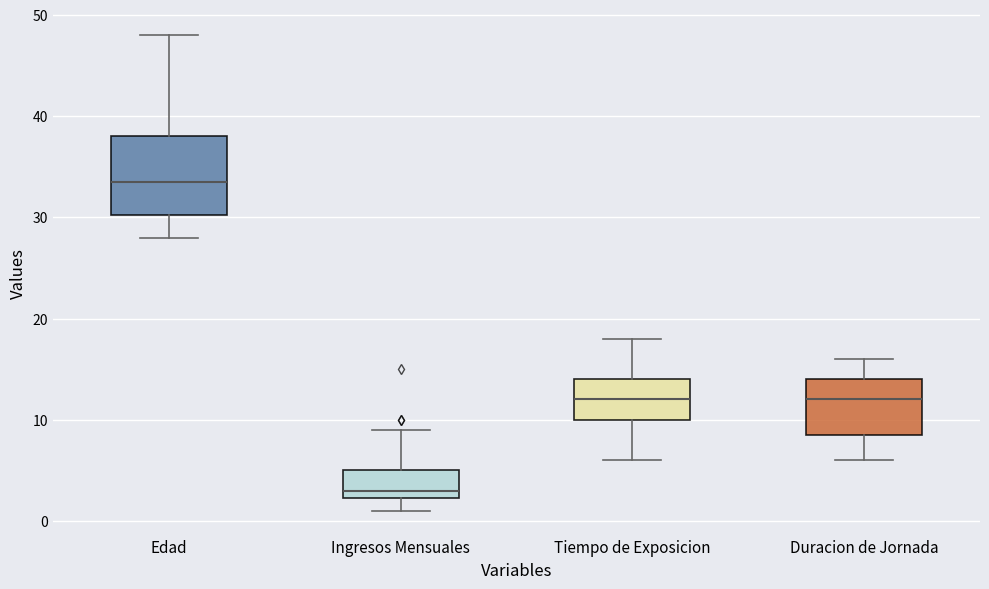

Reading left to right, read every box against the y-axis: the position of its median line, the range the box covers, and the ends of its whiskers. The values are not printed on the chart, so give them approximately, as read against the axis.

Edad: median 34, box 30 to 38, whiskers 28 to 48
Ingresos Mensuales: median 3, box 2 to 5, whiskers 1 to 9
Tiempo de Exposicion: median 12, box 10 to 14, whiskers 6 to 18
Duracion de Jornada: median 12, box 9 to 14, whiskers 6 to 16